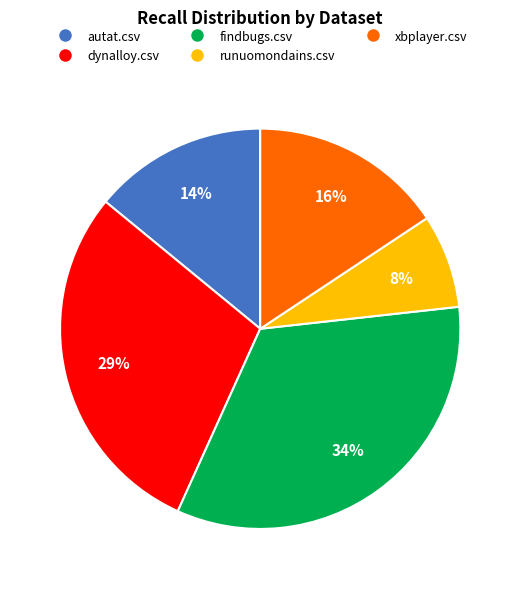

Is it true that dynalloy.csv is 29% of the pie?

True